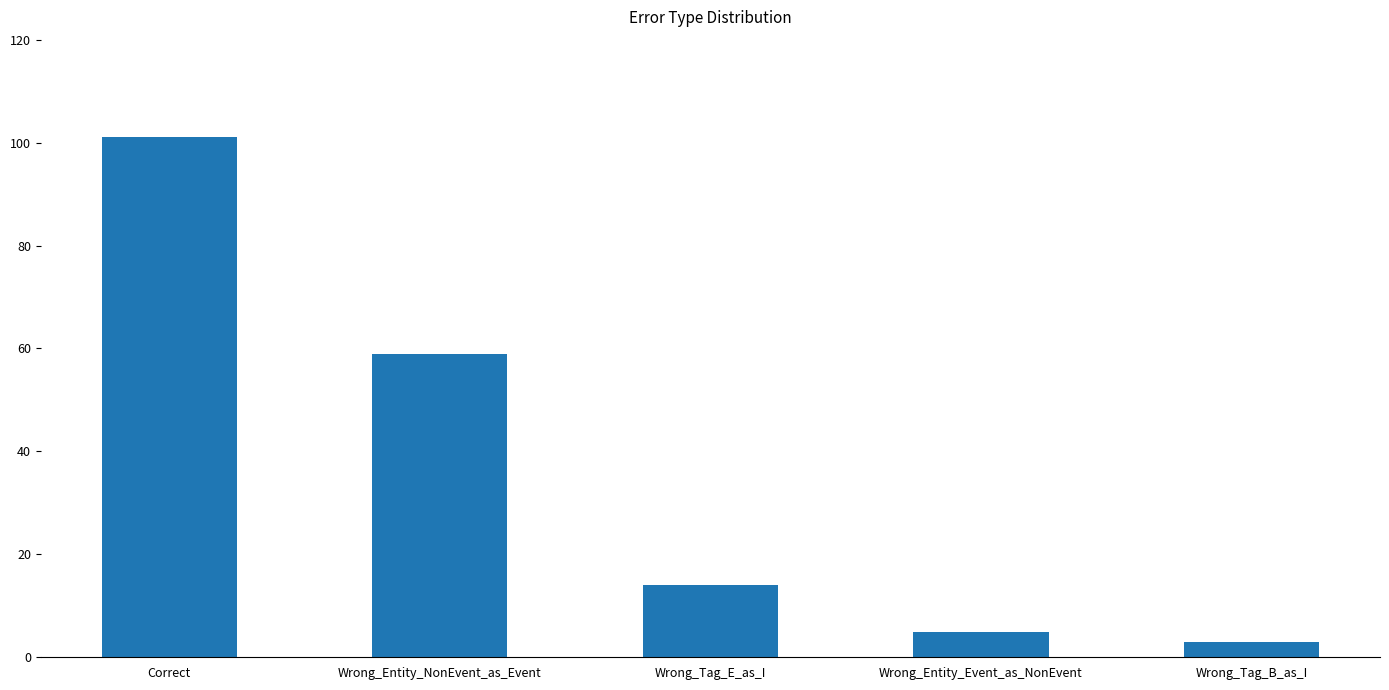

Reading left to right, what are all the values shown in this chart?

Correct=101	Wrong_Entity_NonEvent_as_Event=59	Wrong_Tag_E_as_I=14	Wrong_Entity_Event_as_NonEvent=5	Wrong_Tag_B_as_I=3